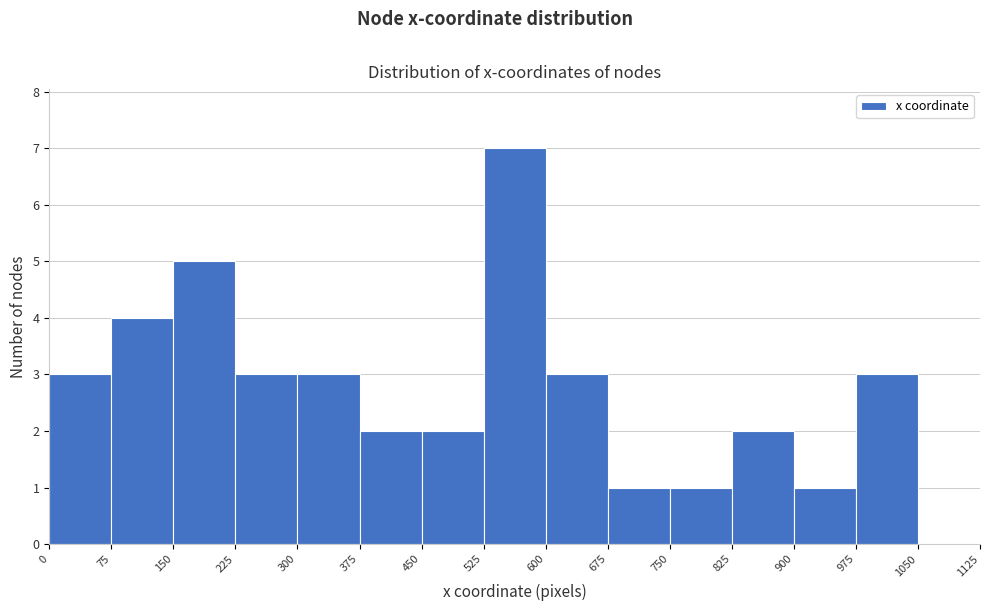

Which range on the x-axis has the tallest bar?

525 to 600